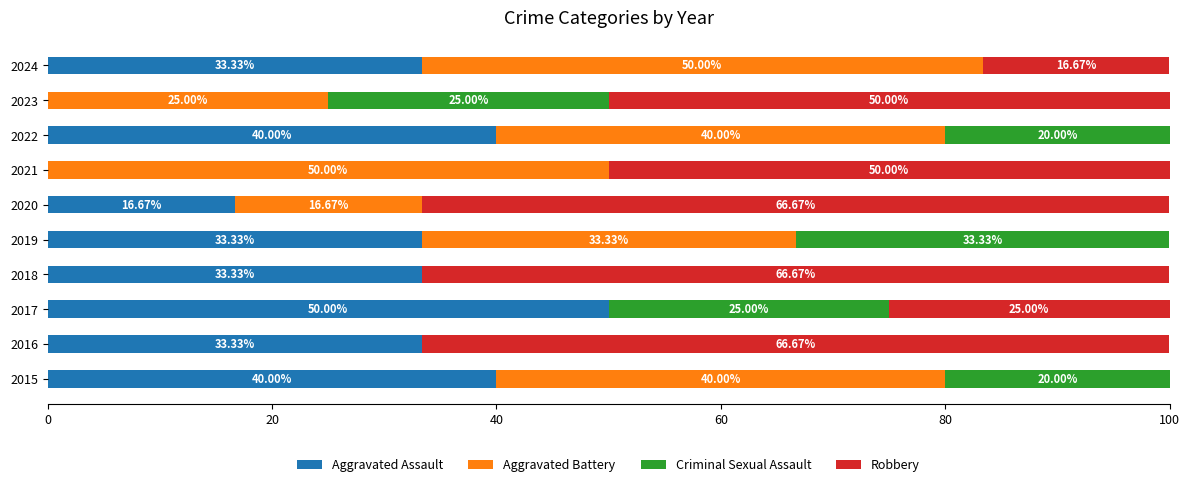

What is the total value across all series at 2024?

100.0